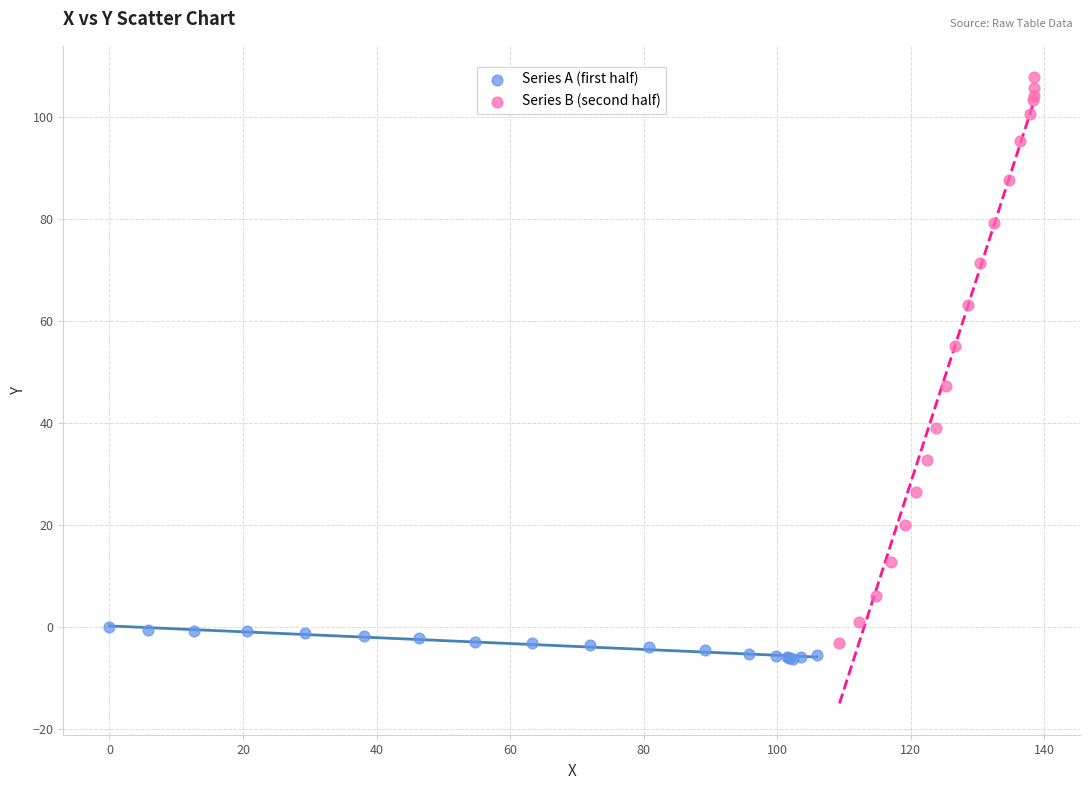

Which series reaches the maximum Y coordinate?

Series B (second half)